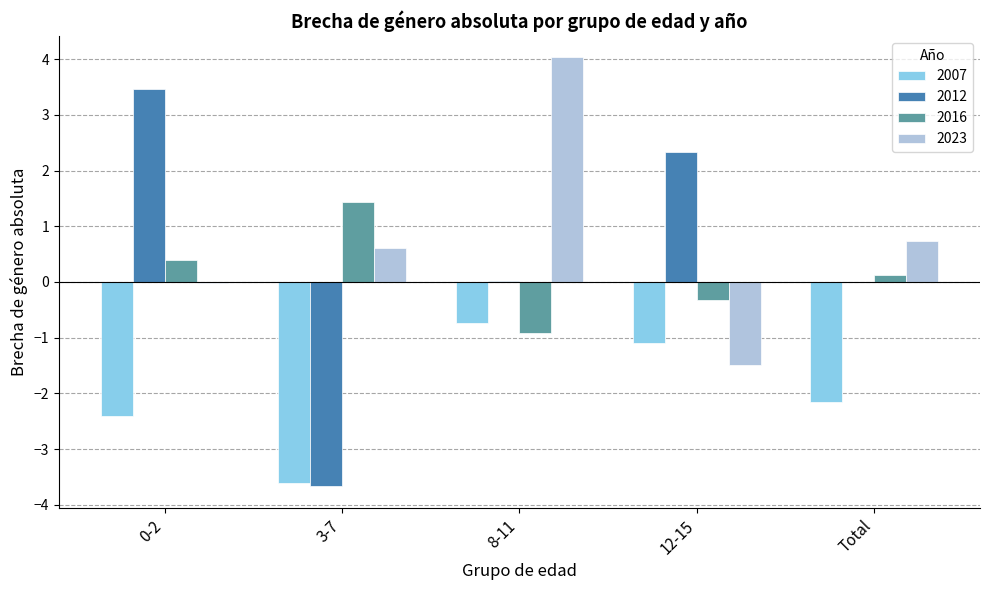

At which label does 2007 first exceed -2?

8-11